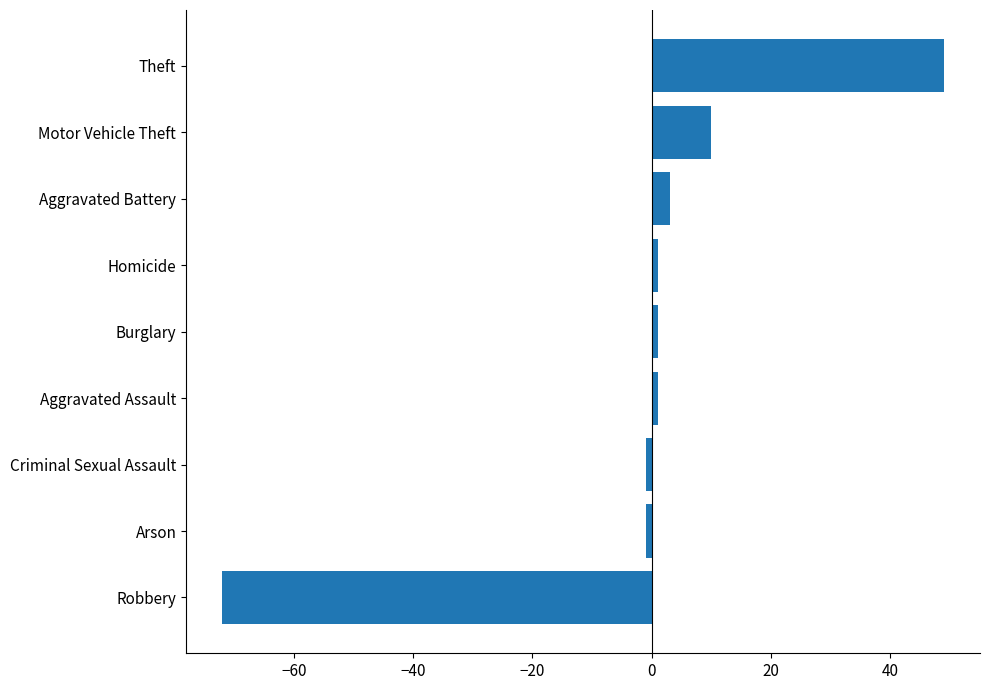

The chart shows a value of 10 at Motor Vehicle Theft. True or false?

True